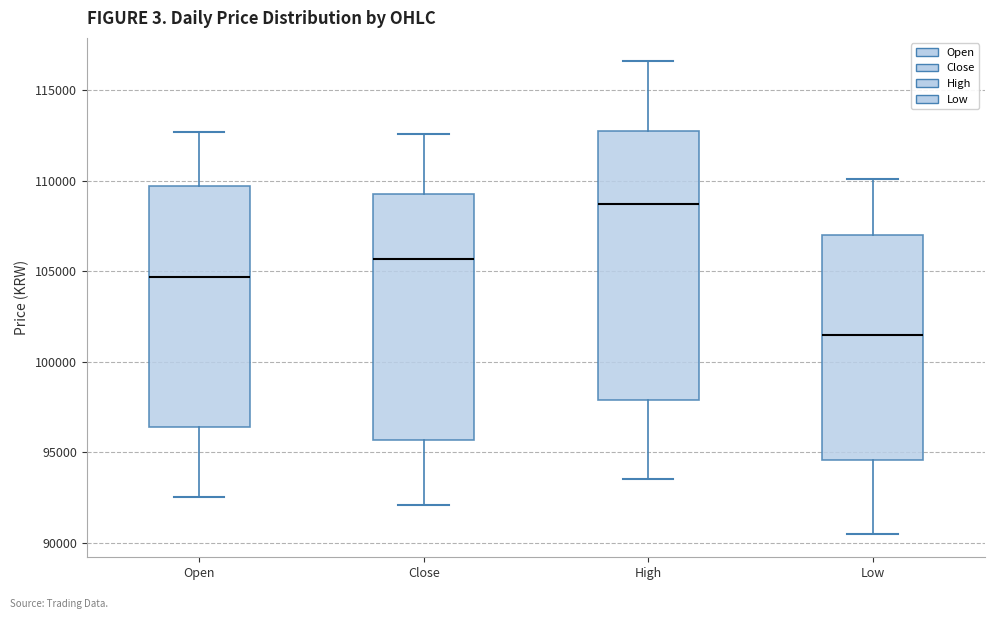

Reading left to right, transcribe this box plot: for each box, give where its median line is, the range the box spans, and where its two whiskers end, as read against the y-axis. The values are not printed on the chart, so give them approximately, as read against the axis.

Open: median 104500, box 96500 to 109500, whiskers 92500 to 112500
Close: median 105500, box 95500 to 109500, whiskers 92000 to 112500
High: median 109000, box 98000 to 113000, whiskers 93500 to 116500
Low: median 101500, box 94500 to 107000, whiskers 90500 to 110000